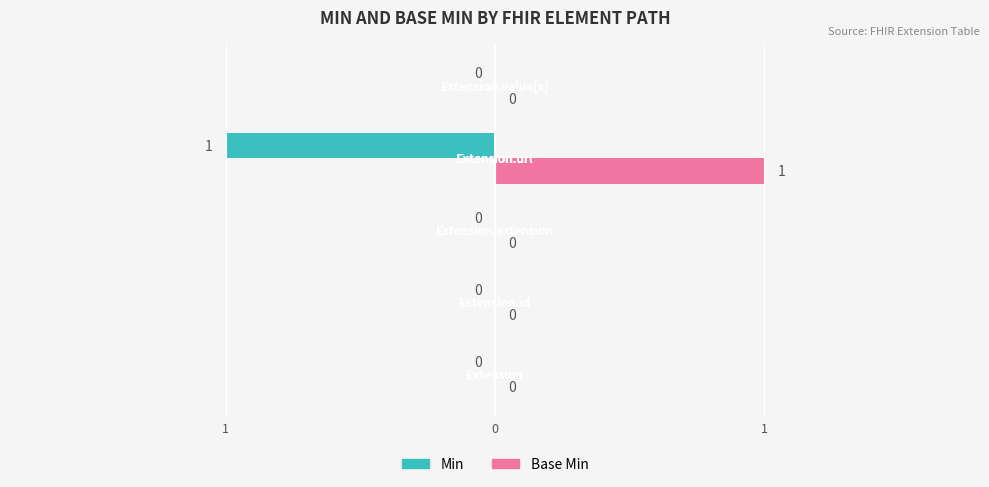

True or false: Base Min has a value of 0 at 0.

False